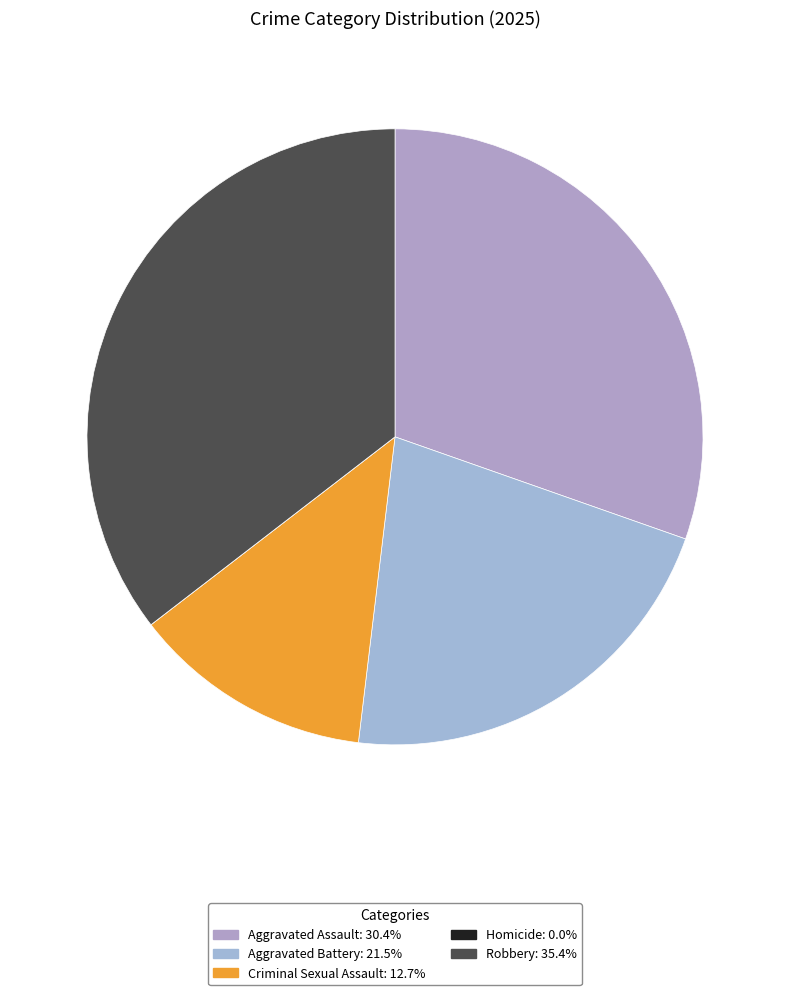

What percentage do Aggravated Battery and Criminal Sexual Assault together represent?

34.2%